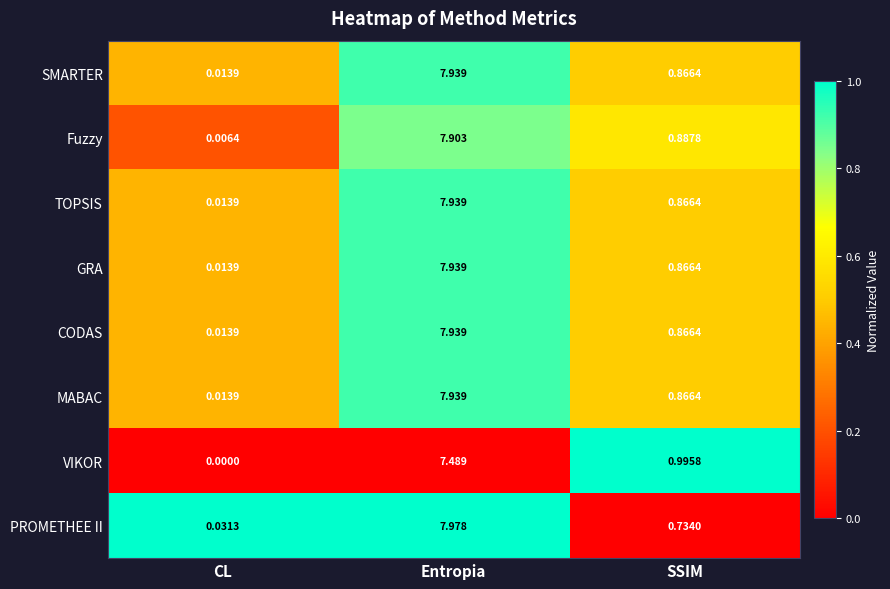

At which label is GRA closest to 3?

SSIM